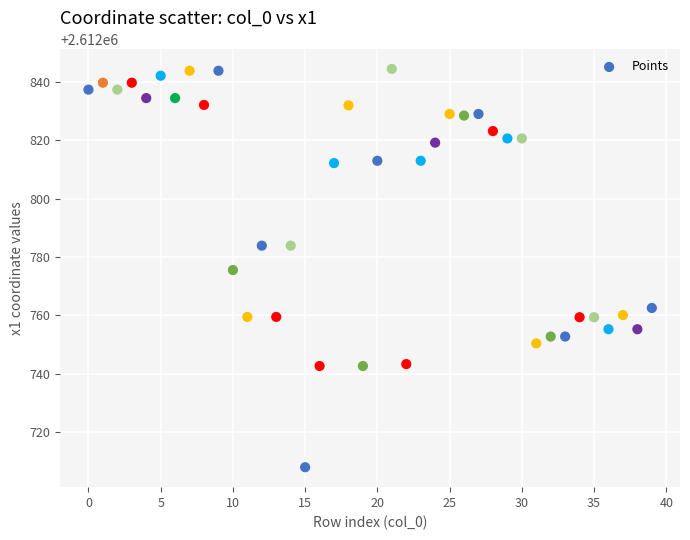

What is the range of Y values (max minus min)?

136.3